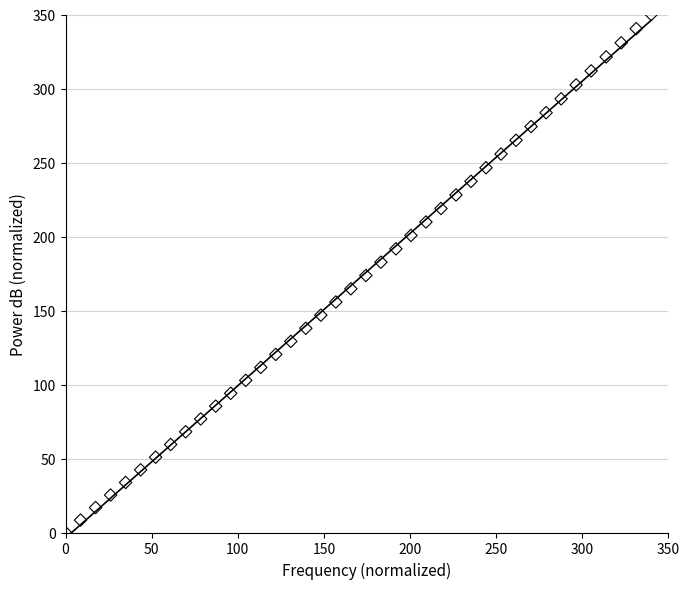

What is the range of Y values (max minus min)?

350.0